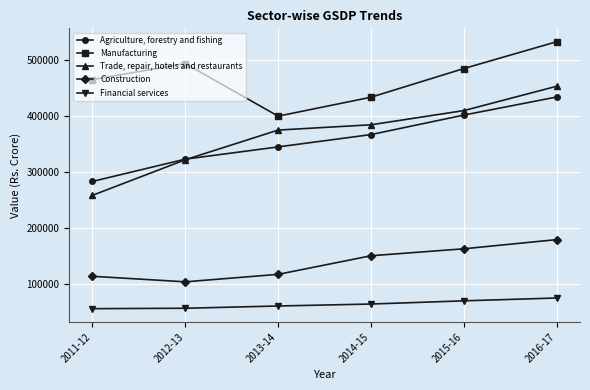

What is the difference between the Trade, repair, hotels and restaurants values at 2011-12 and 2014-15?

125916